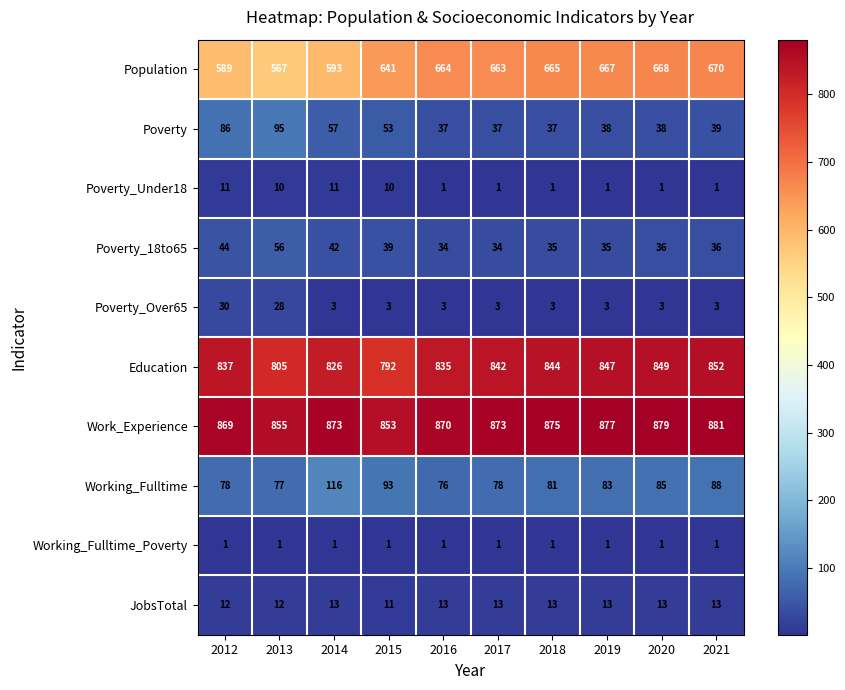

What is the smallest value displayed?

1